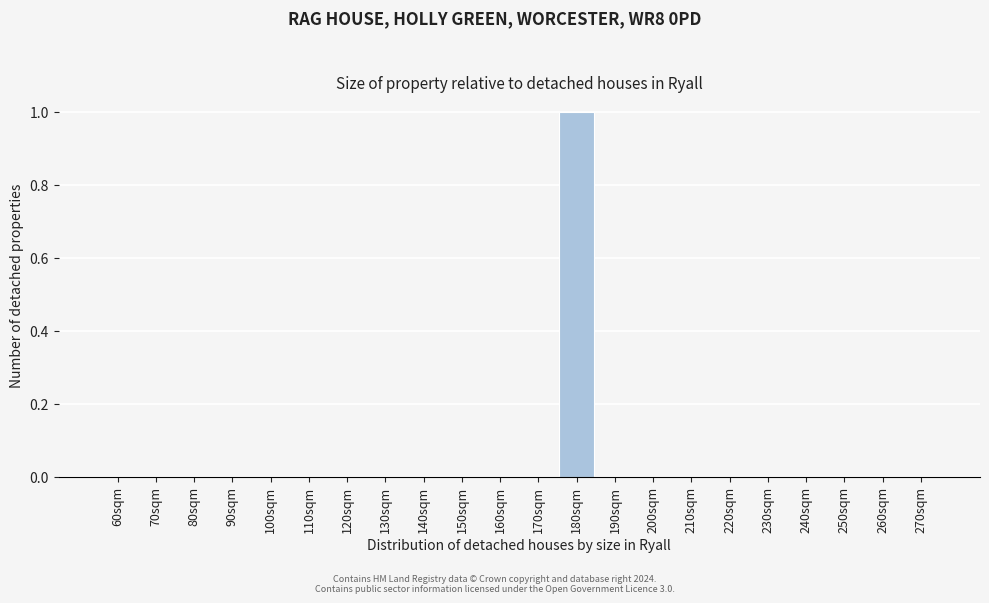

Reading right to left, list all the values displayed in this chart.

270sqm=0	260sqm=0	250sqm=0	240sqm=0	230sqm=0	220sqm=0	210sqm=0	200sqm=0	190sqm=0	180sqm=1	170sqm=0	160sqm=0	150sqm=0	140sqm=0	130sqm=0	120sqm=0	110sqm=0	100sqm=0	90sqm=0	80sqm=0	70sqm=0	60sqm=0